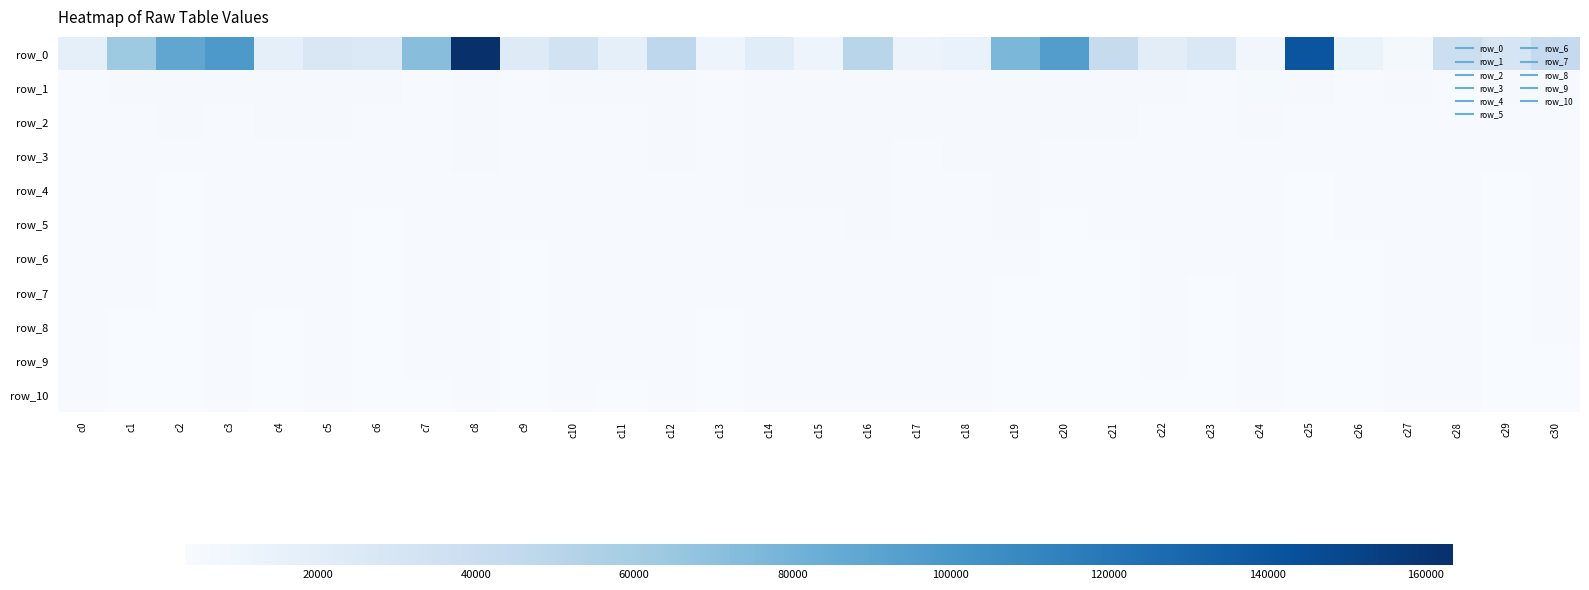

Which series has the widest spread of values?

row_0